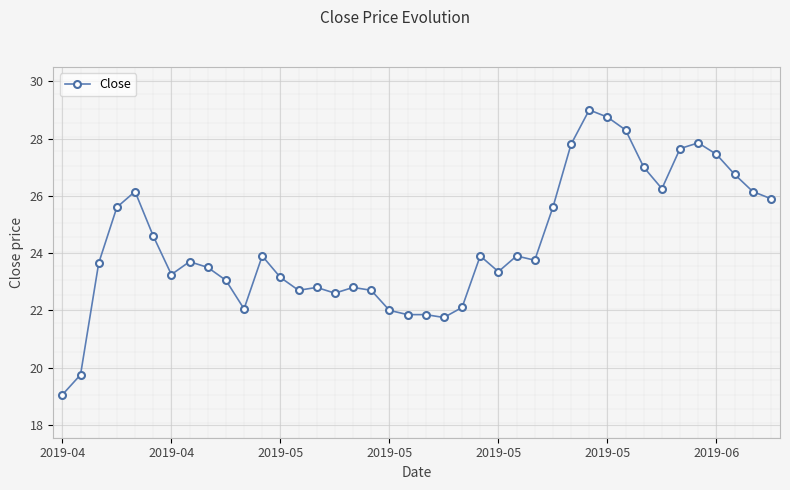

Is this an area chart (filled region under the line)?

No